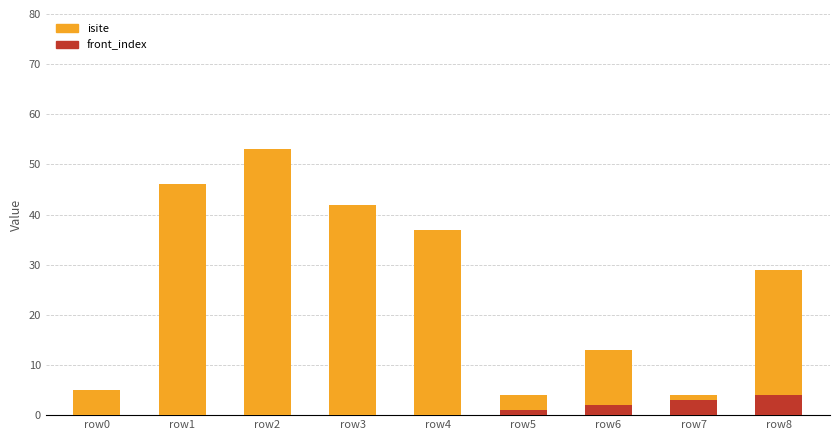

How many values in the isite series are below 29?

4